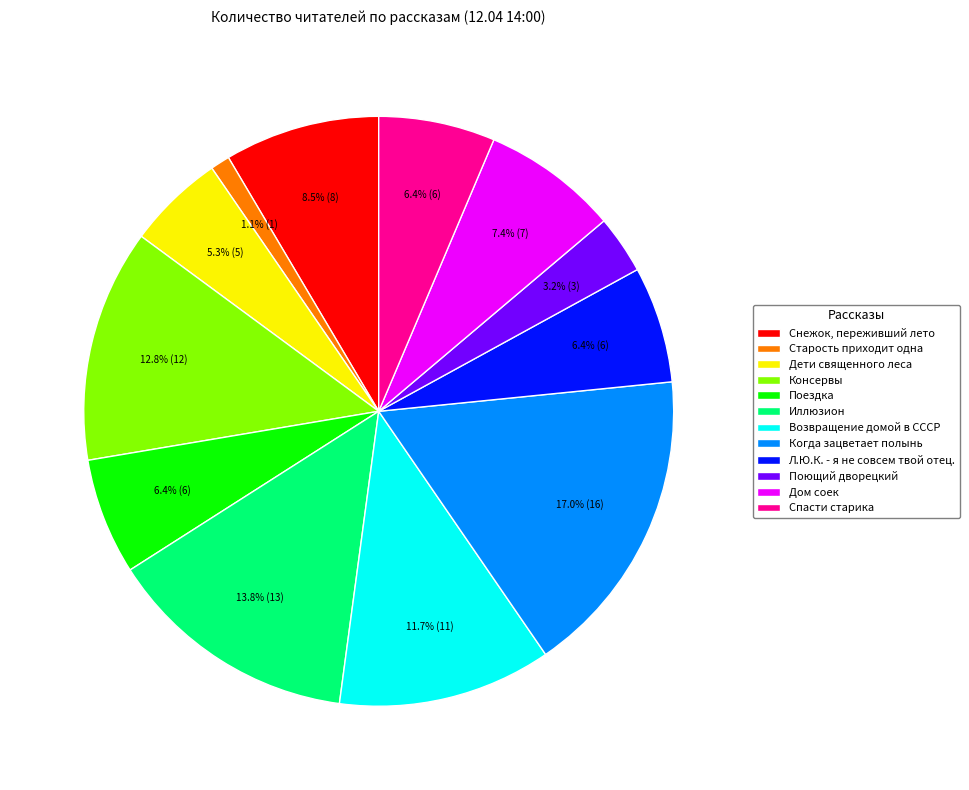

To the nearest percent, what percentage of the pie is Старость приходит одна?

1%